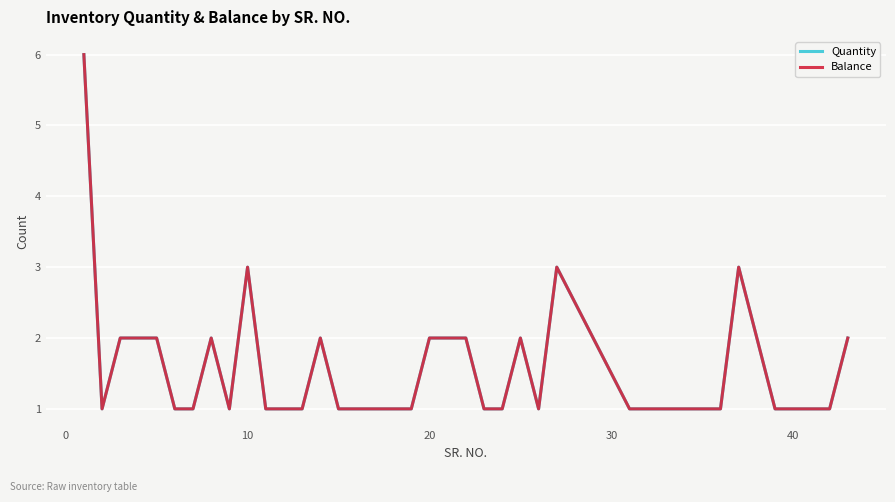

True or false: Quantity and Balance cross at least once.

False